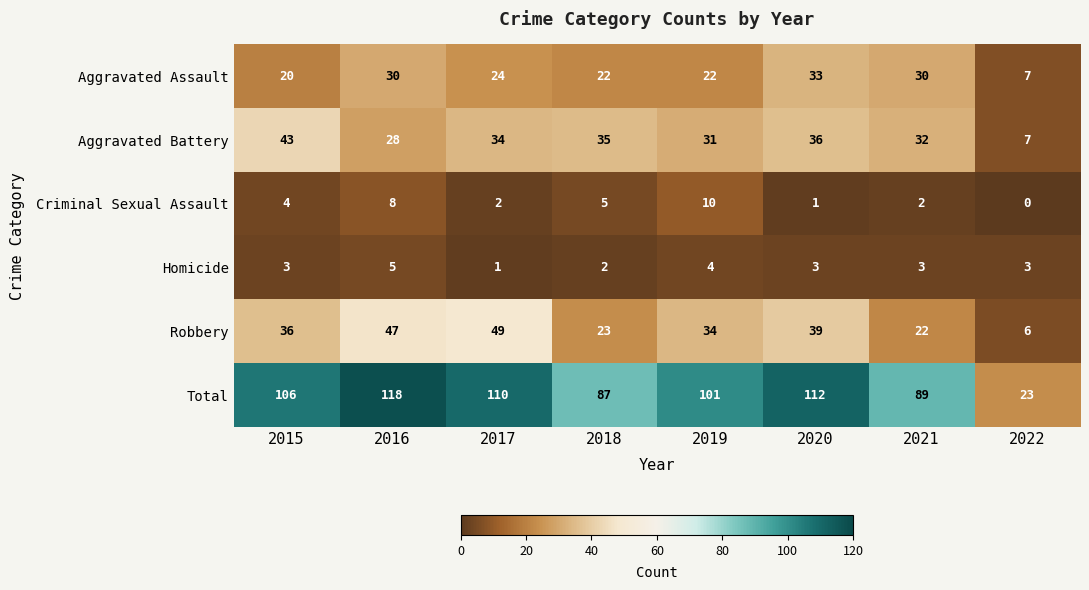

What is the total value across all series at 2017?

220